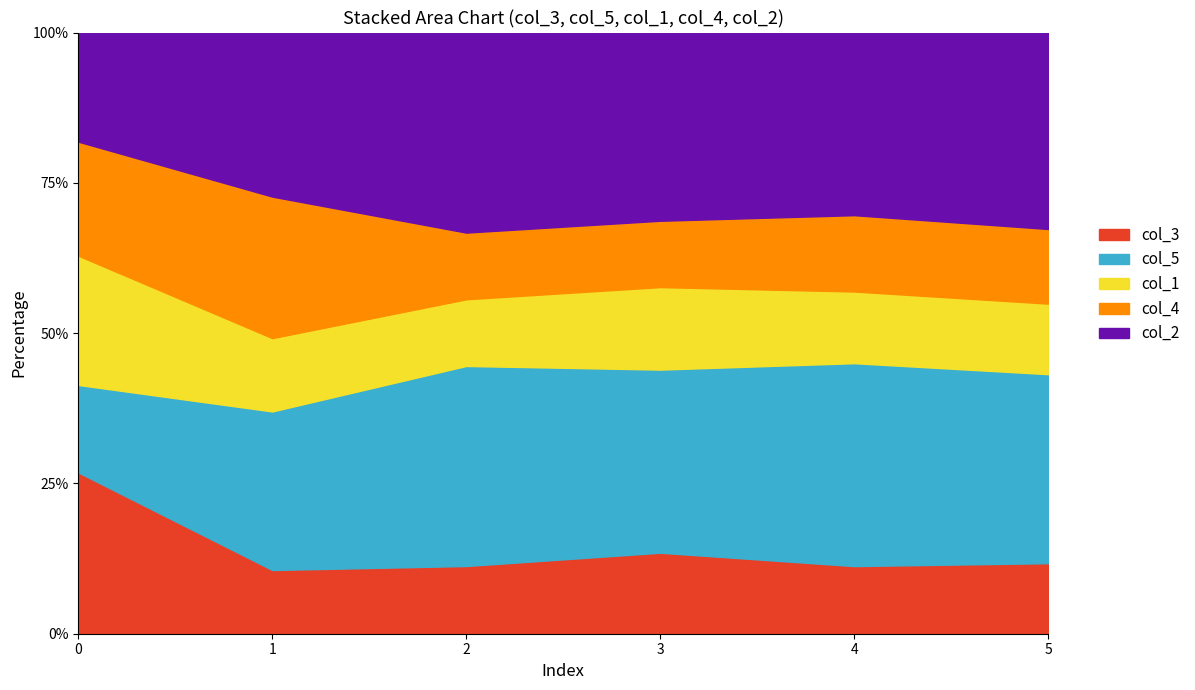

Does the chart display data point markers on the line(s)?

No